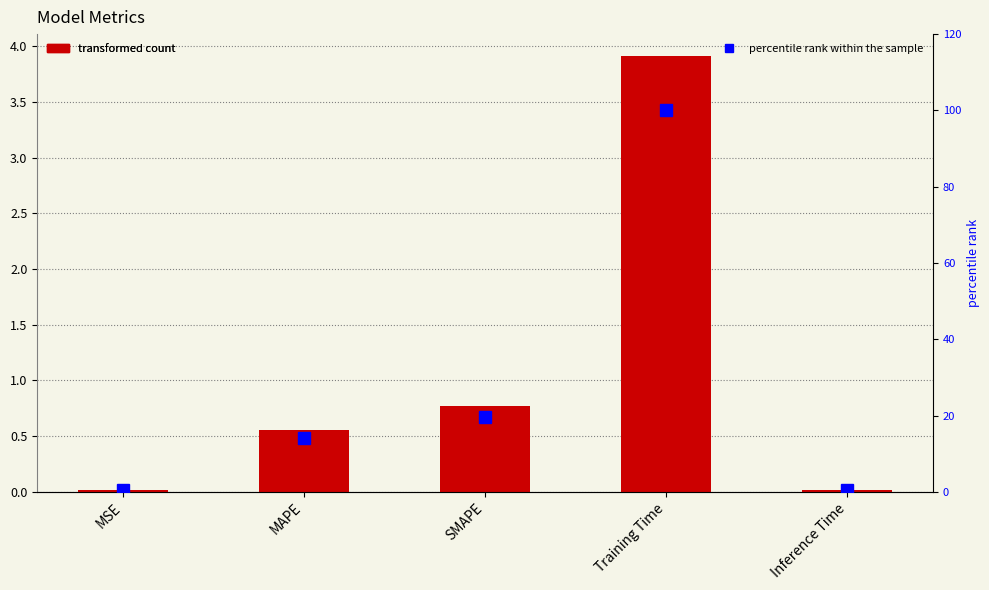

How many categories are shown in the chart?

5